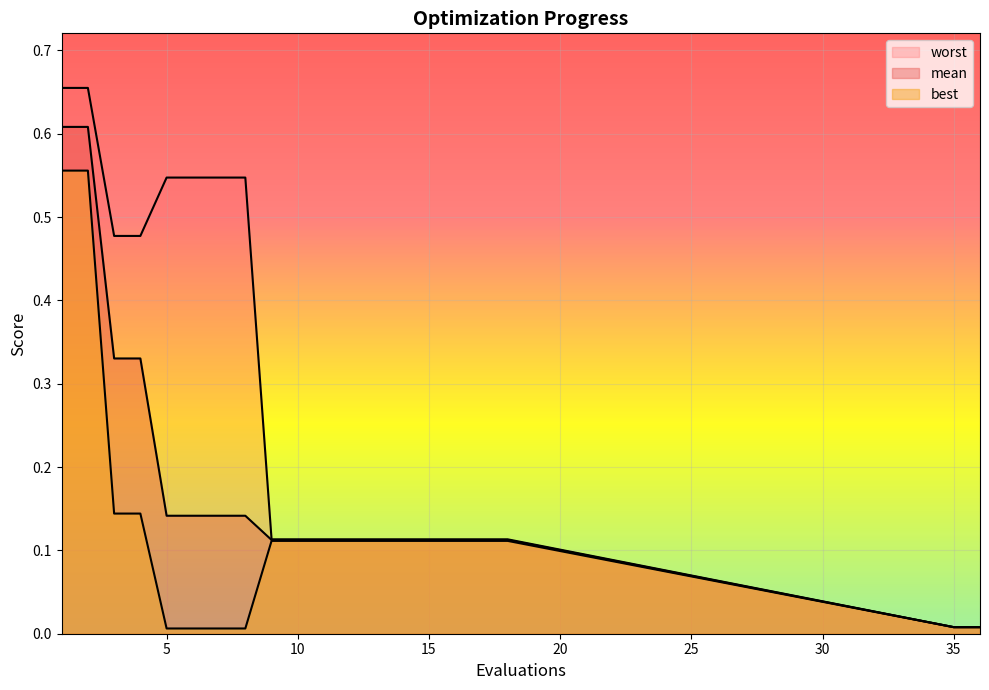

Reading left to right, extract all data points from this chart.

mean: 1=0.6	2=0.6	3=0.3	4=0.3	5=0.1	6=0.1	7=0.1	8=0.1	9=0.1	10=0.1	11=0.1	12=0.1	13=0.1	14=0.1	15=0.1	16=0.1	17=0.1	18=0.1	35=0.0	36=0.0
best: 1=0.6	2=0.6	3=0.1	4=0.1	5=0.0	6=0.0	7=0.0	8=0.0	9=0.1	10=0.1	11=0.1	12=0.1	13=0.1	14=0.1	15=0.1	16=0.1	17=0.1	18=0.1	35=0.0	36=0.0
worst: 1=0.7	2=0.7	3=0.5	4=0.5	5=0.5	6=0.5	7=0.5	8=0.5	9=0.1	10=0.1	11=0.1	12=0.1	13=0.1	14=0.1	15=0.1	16=0.1	17=0.1	18=0.1	35=0.0	36=0.0